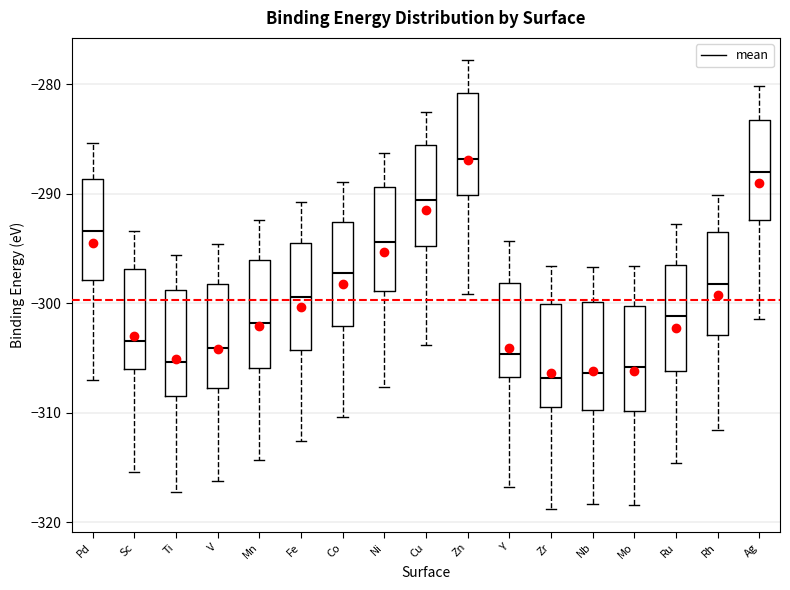

Which box's median line is the highest?

Zn